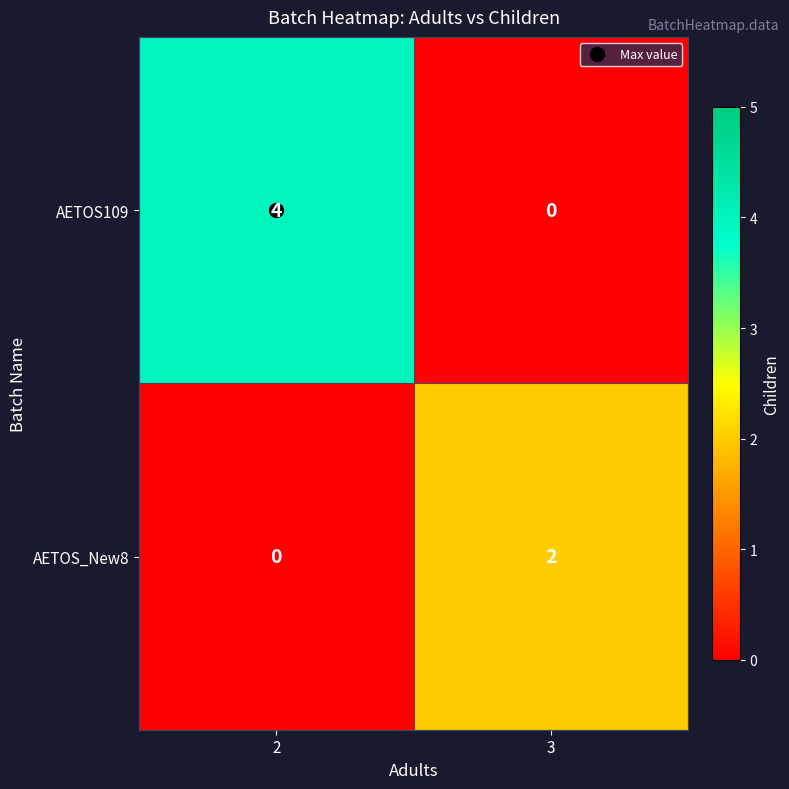

How many data points in AETOS_New8 are less than 2?

1